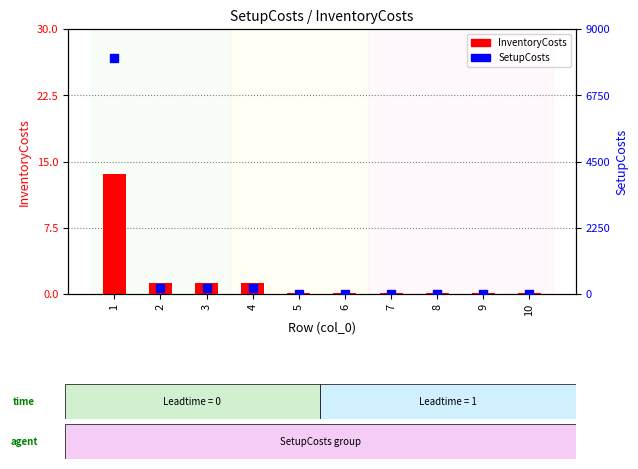

Is the value of InventoryCosts at 7 greater than the value of SetupCosts at 4?

No